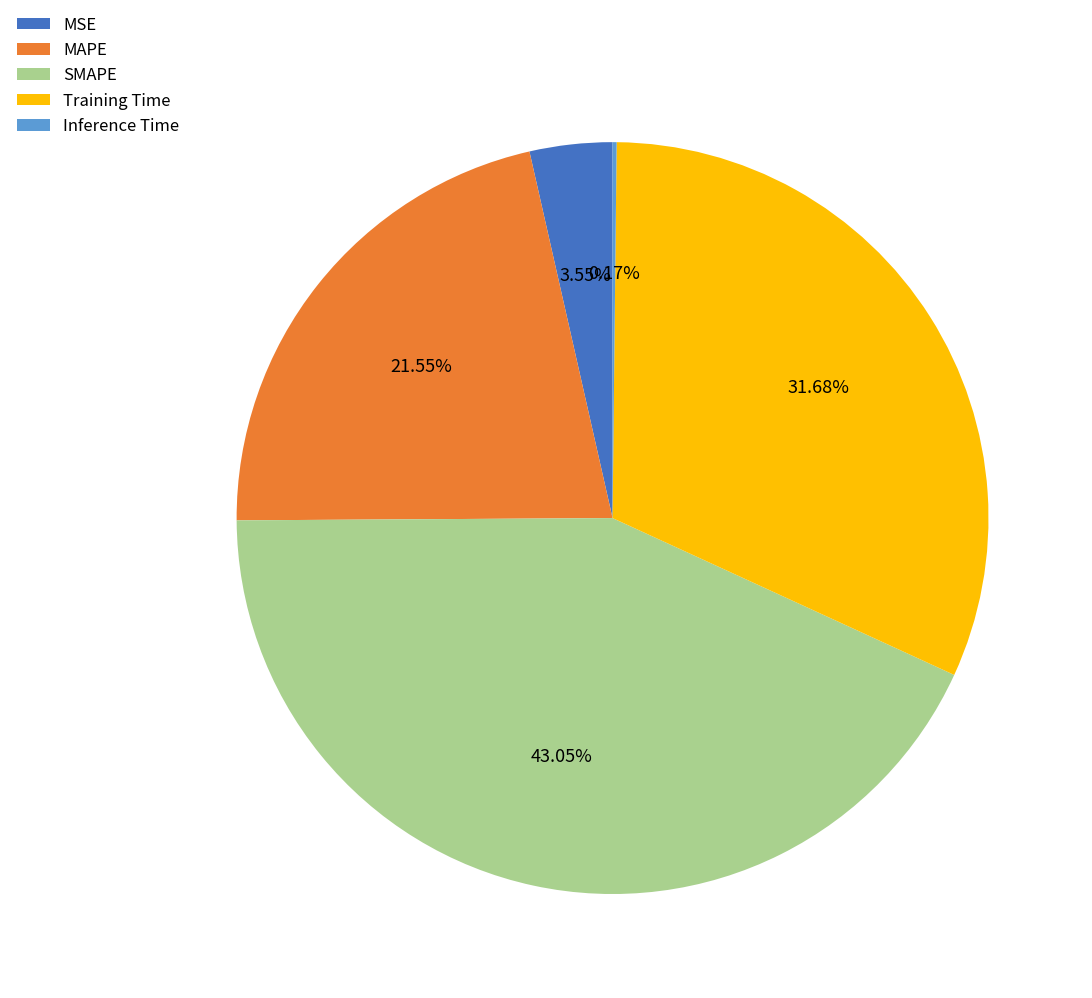

Which category has the biggest portion of the pie?

SMAPE